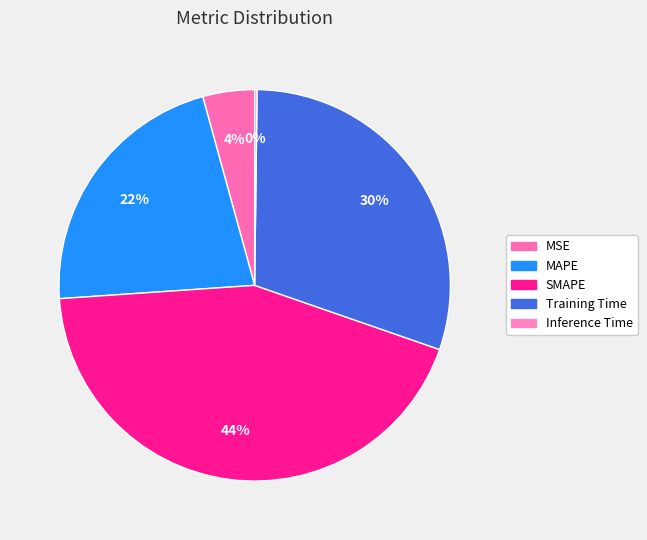

Rank the categories by value from highest to lowest.

SMAPE, Training Time, MAPE, MSE, Inference Time